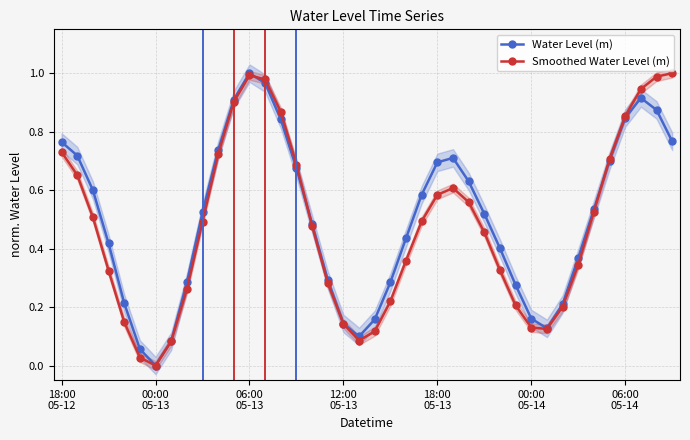

The value of Water Level (m) at 28 is 0.2. True or false?

False